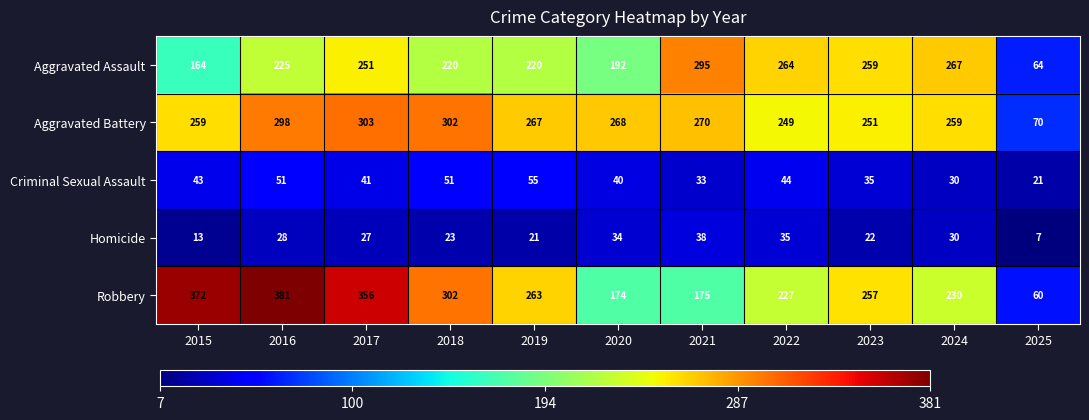

The value of Aggravated Battery at 2019 is 267. True or false?

True